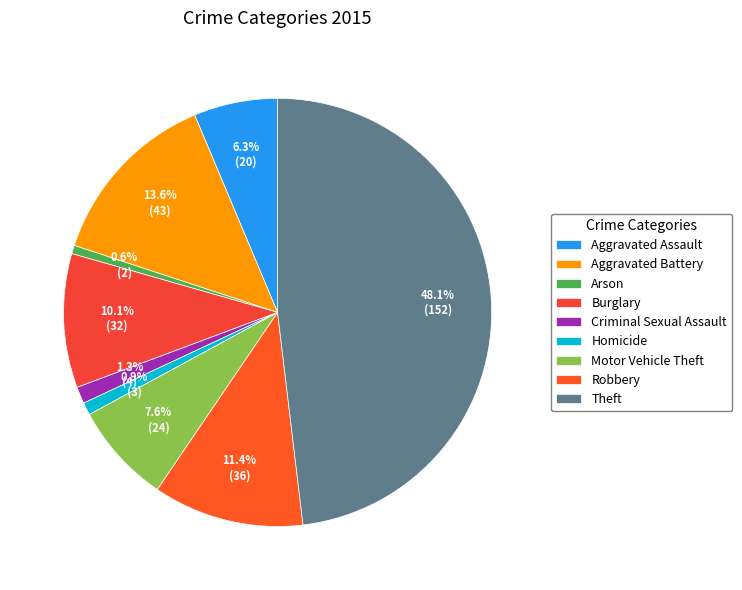

What percentage is NOT represented by Motor Vehicle Theft?

92.4%